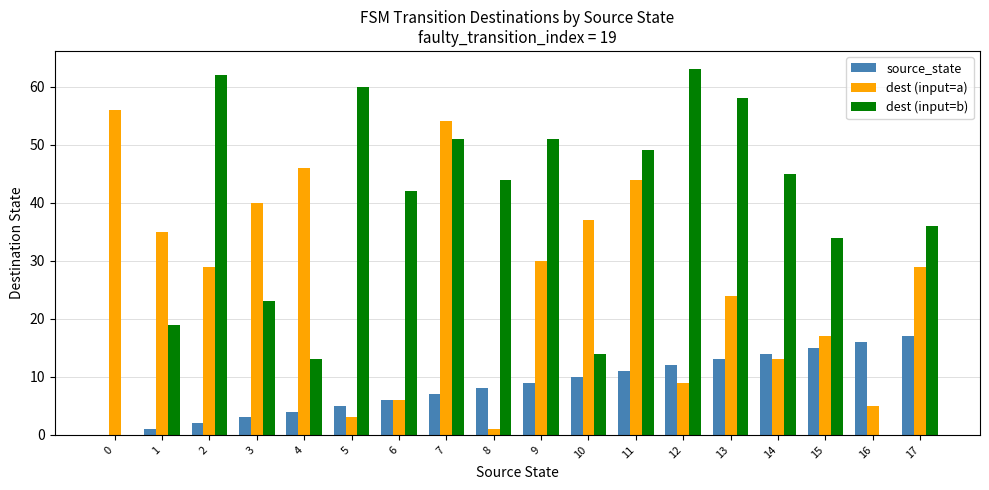

The value of source_state at 0 is 7. True or false?

False